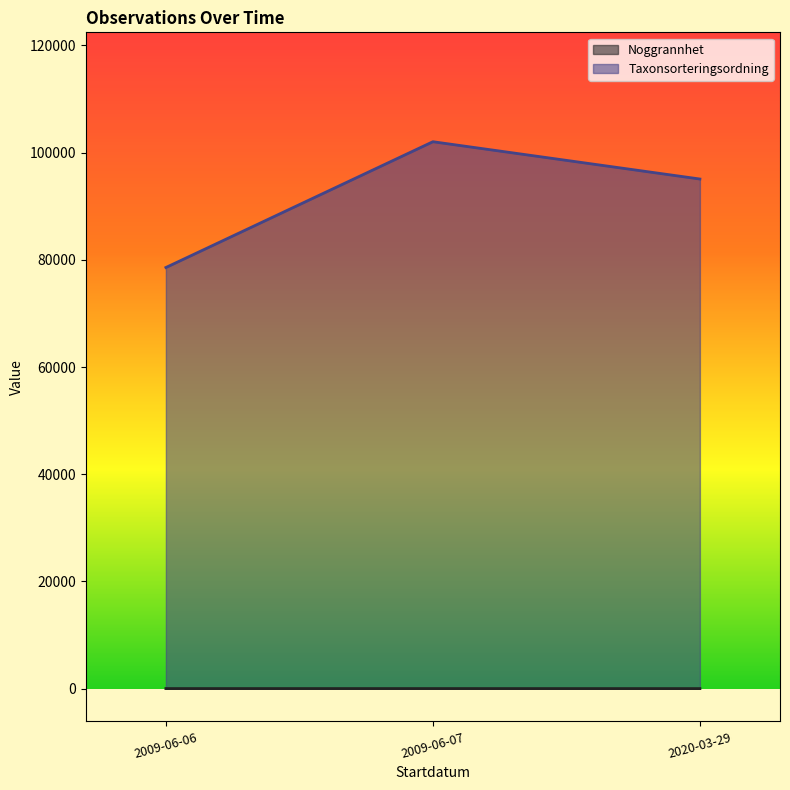

True or false: Taxonsorteringsordning has a value of 186828 at 2020-03-29.

False